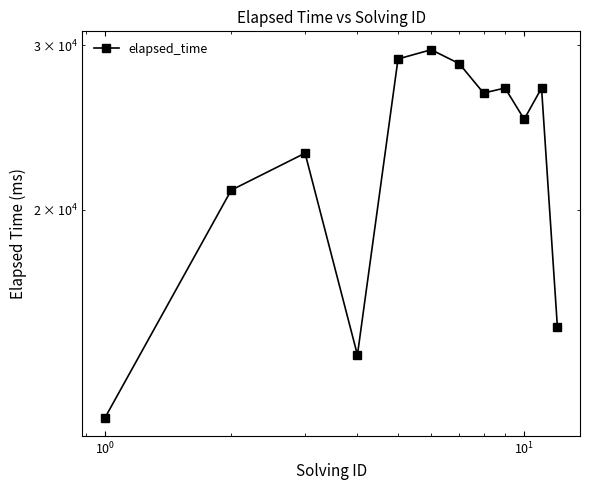

What is the value of the 1st point from the left?

12000